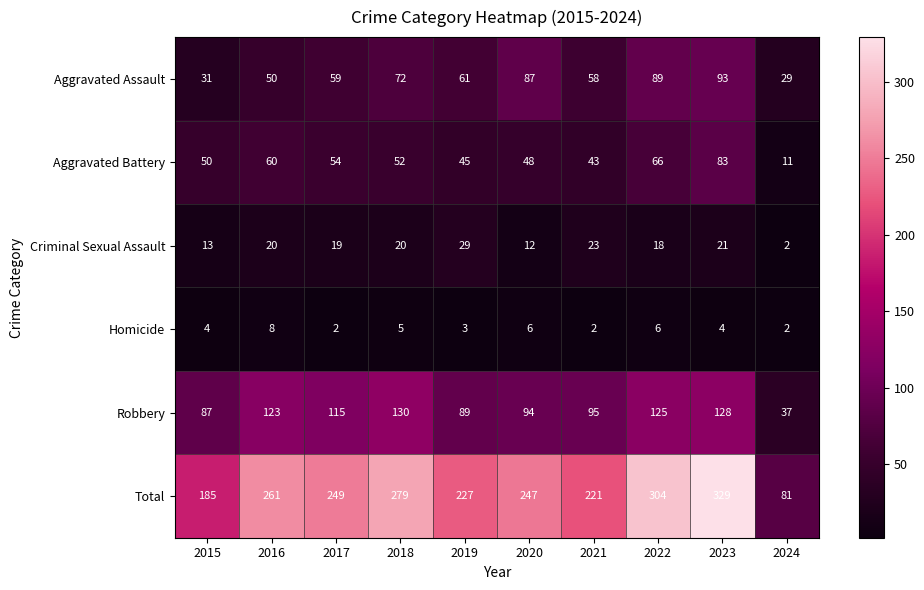

What is the highest value of the Criminal Sexual Assault series?

29